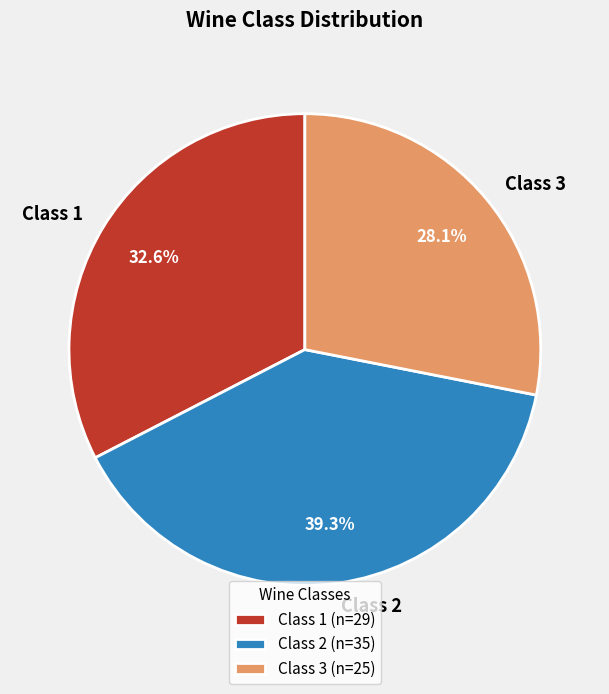

What percentage is NOT represented by Class 2?

60.7%